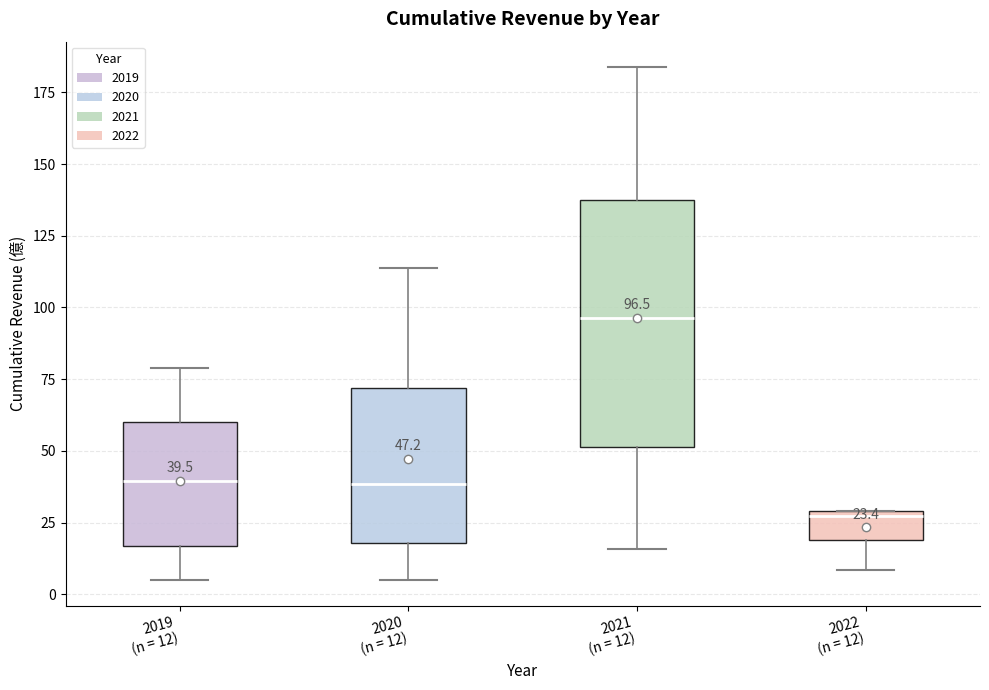

Which box's median line is the highest?

2021 (n = 12)